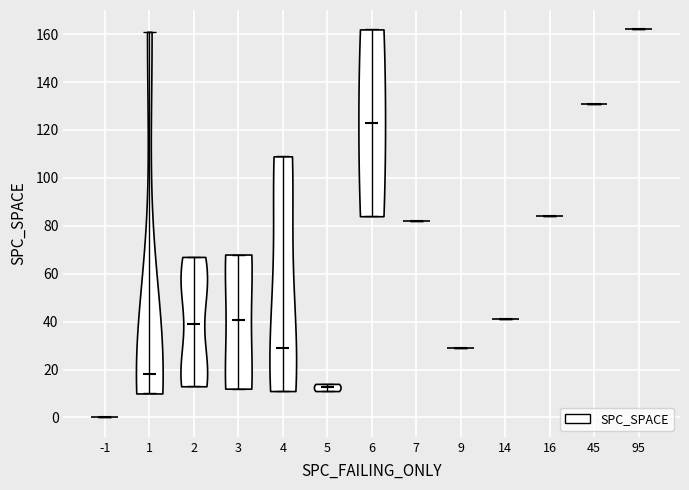

Reading left to right, read every violin against the y-axis: where its median line is, and the lowest and highest points it reaches. The values are not printed on the chart, so give them approximately, as read against the axis.

-1: median line 0, lowest point 0, highest point 0
1: median line 18, lowest point 10, highest point 162
2: median line 40, lowest point 14, highest point 68
3: median line 40, lowest point 12, highest point 68
4: median line 30, lowest point 12, highest point 110
5: median line 12, lowest point 12, highest point 14
6: median line 124, lowest point 84, highest point 162
7: median line 82, lowest point 82, highest point 82
9: median line 30, lowest point 30, highest point 30
14: median line 42, lowest point 42, highest point 42
16: median line 84, lowest point 84, highest point 84
45: median line 132, lowest point 132, highest point 132
95: median line 162, lowest point 162, highest point 162